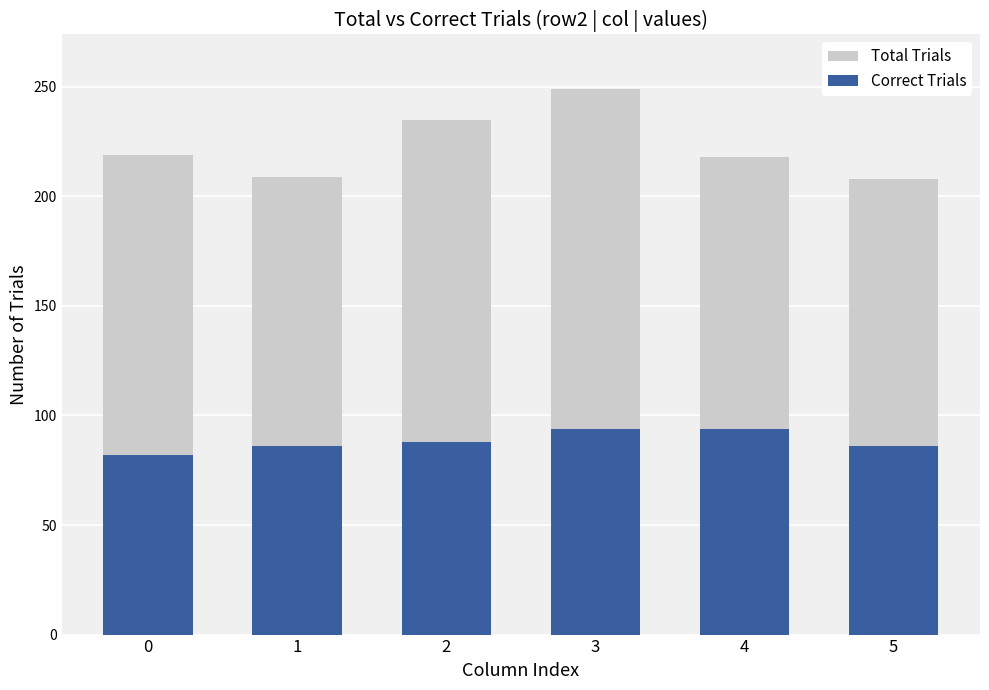

What is the difference between the second highest and second lowest values in the Correct Trials series?

8